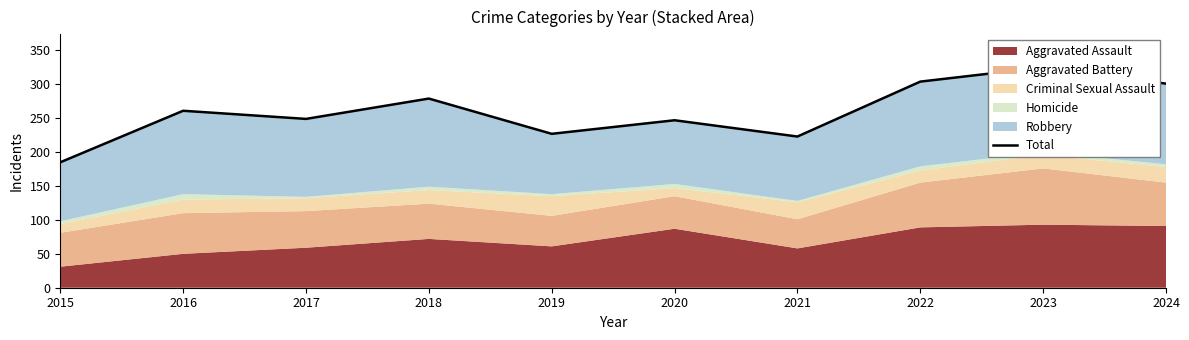

Does the chart display data point markers on the line(s)?

No